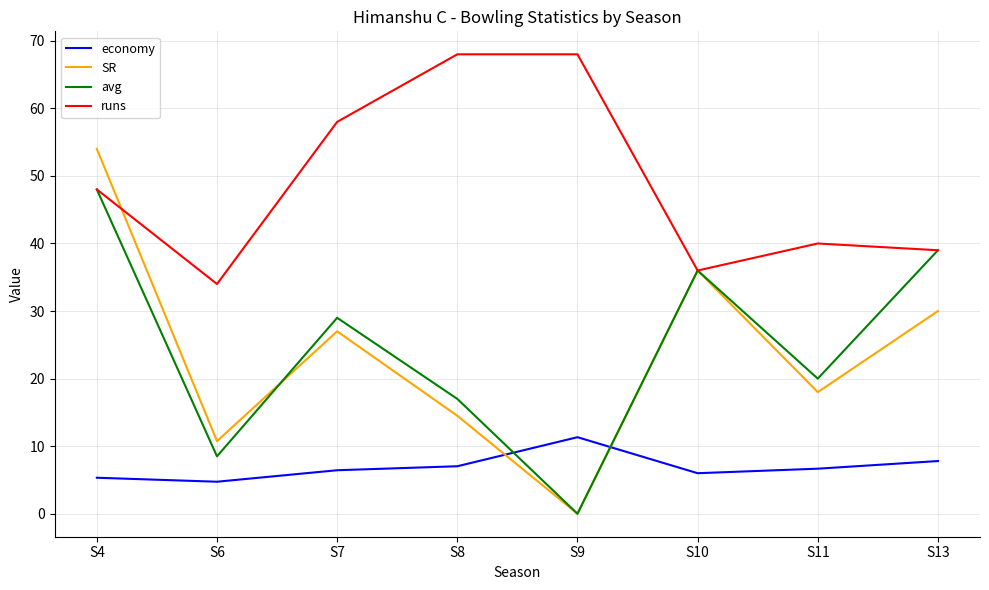

Where do SR and runs first cross each other?

S4 and S6